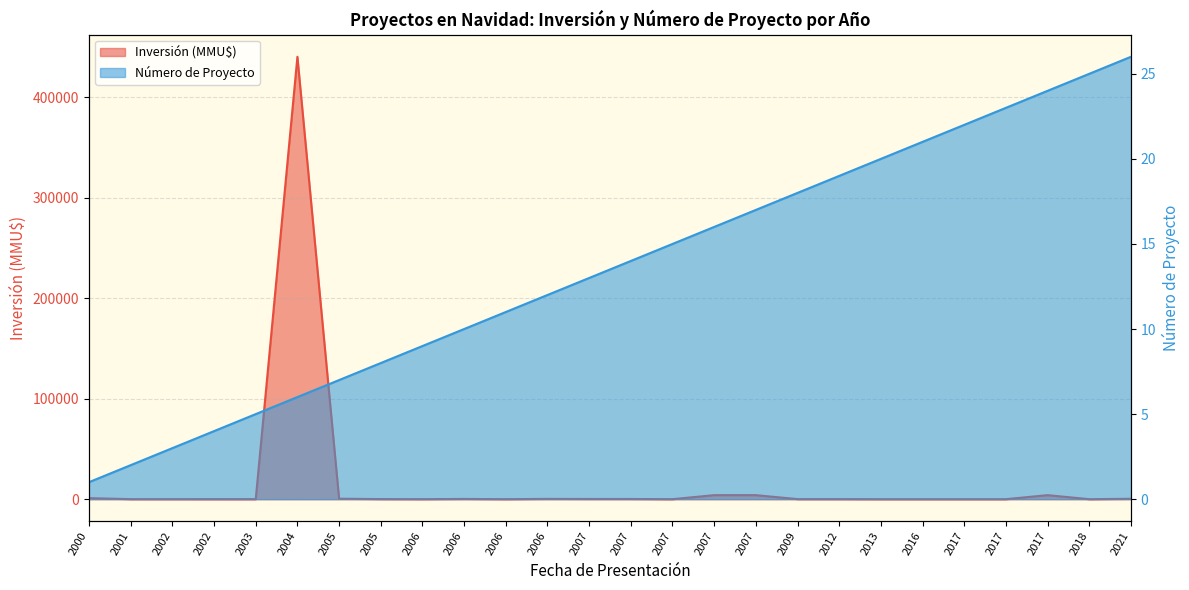

Count the number of data series in this chart.

2